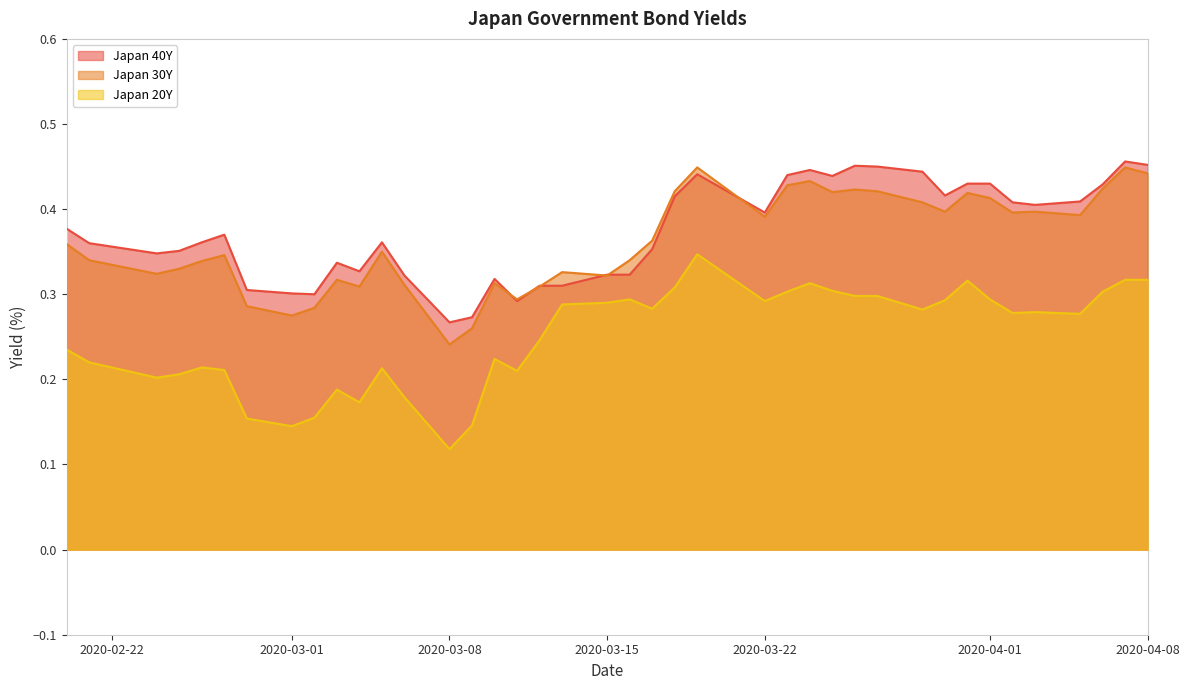

True or false: Japan 30Y has more than 0 points higher than both neighbors.

True